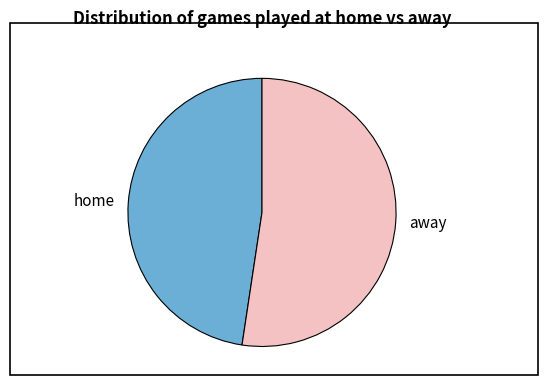

Which has a higher value, away or home?

away